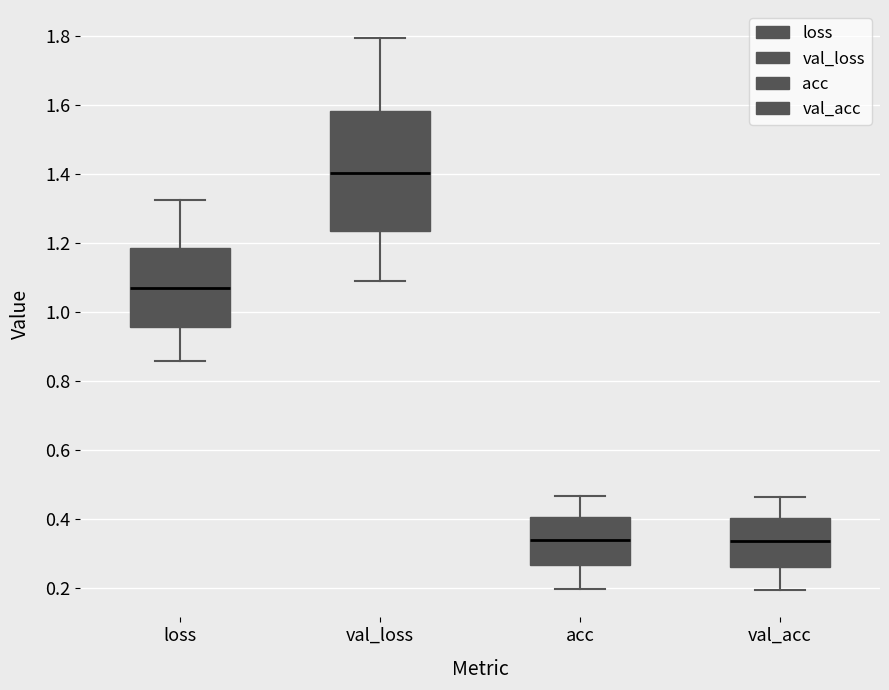

Which box's median line is the highest?

val_loss